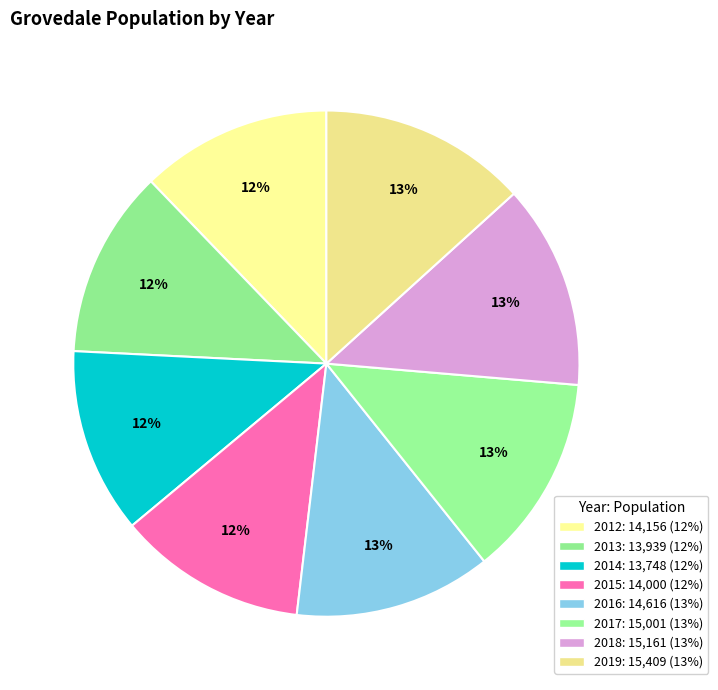

To the nearest percent, what percentage of the pie is 2016?

13%